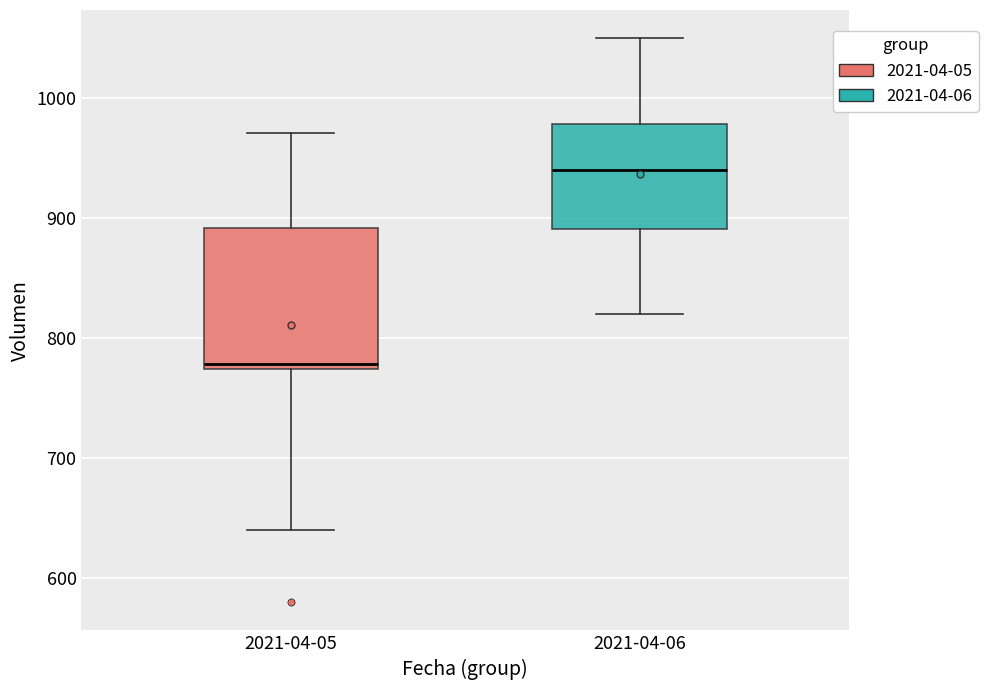

Which box is the tallest, from its lower edge to its upper edge?

2021-04-05